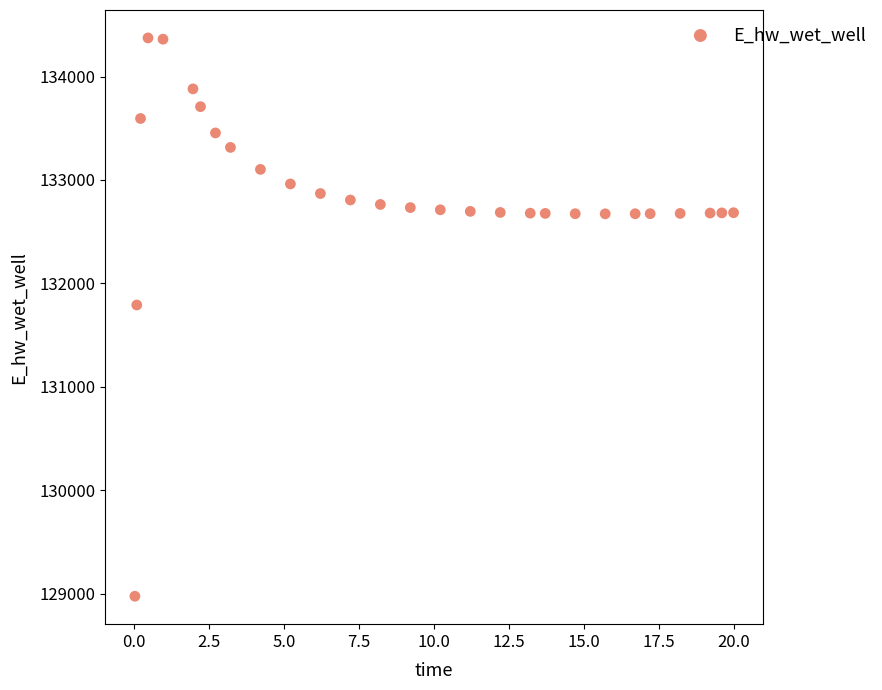

What is the range of Y values (max minus min)?

5397.7